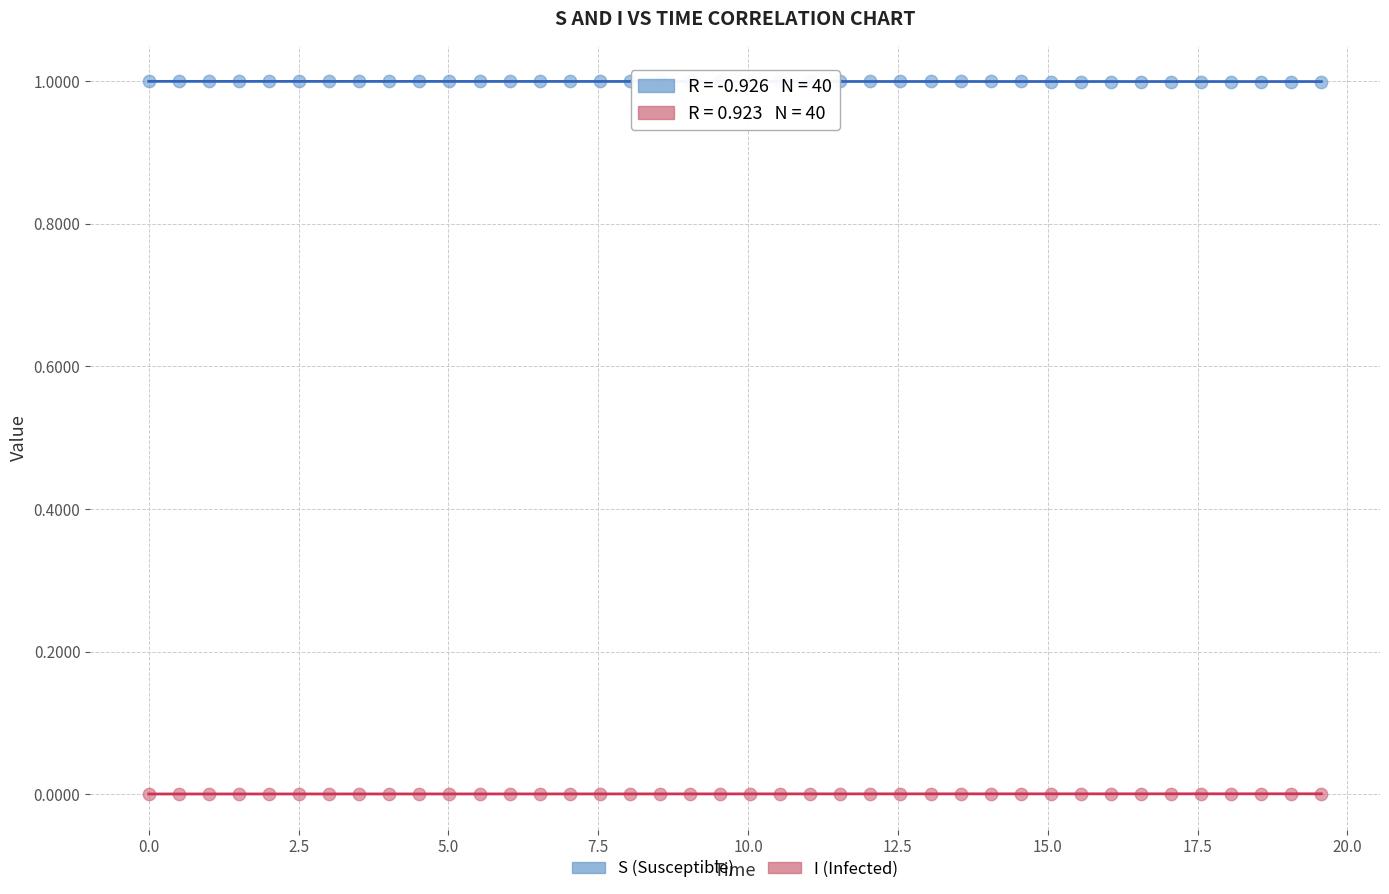

What are all the series names shown in the legend?

S (Susceptible), I (Infected)